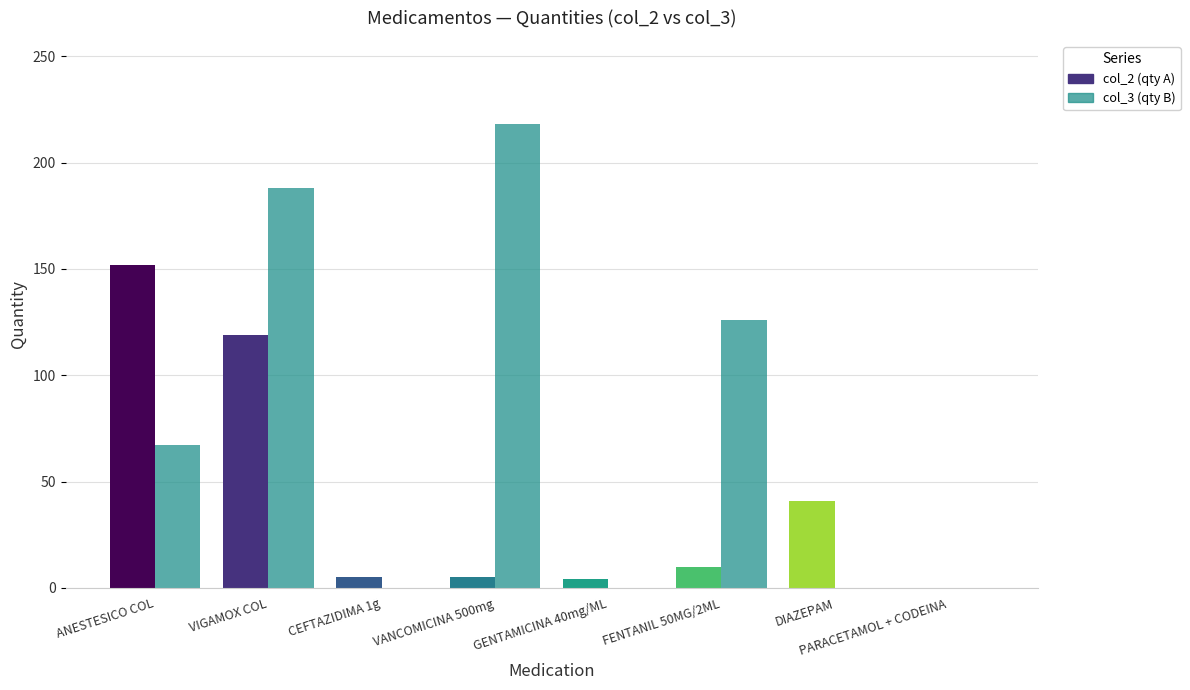

At which category is the sum across all series the highest?

VIGAMOX COL